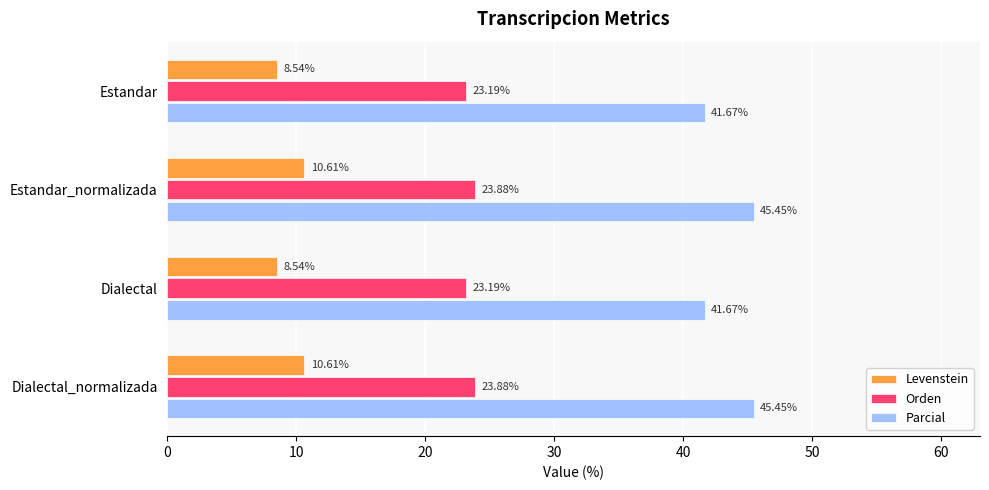

At Dialectal_normalizada, list the series in order from largest to smallest.

Parcial, Orden, Levenstein